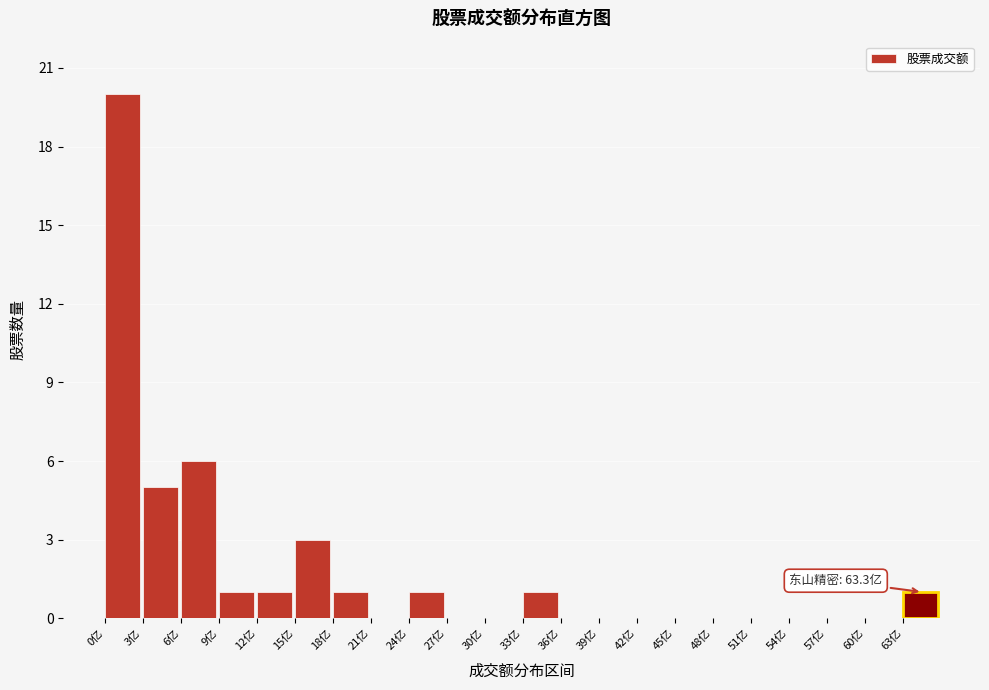

Reading left to right, list all the values displayed in this chart.

0亿=20	3亿=5	6亿=6	9亿=1	12亿=1	15亿=3	18亿=1	21亿=0	24亿=1	27亿=0	30亿=0	33亿=1	36亿=0	39亿=0	42亿=0	45亿=0	48亿=0	51亿=0	54亿=0	57亿=0	60亿=0	63亿=1